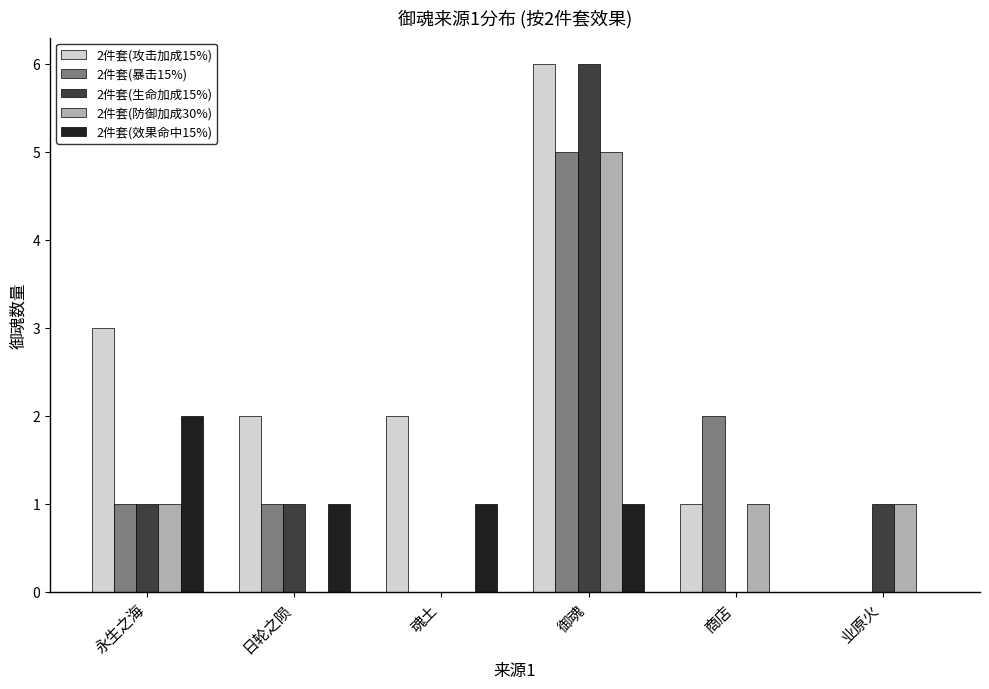

How many groups of bars are there?

6